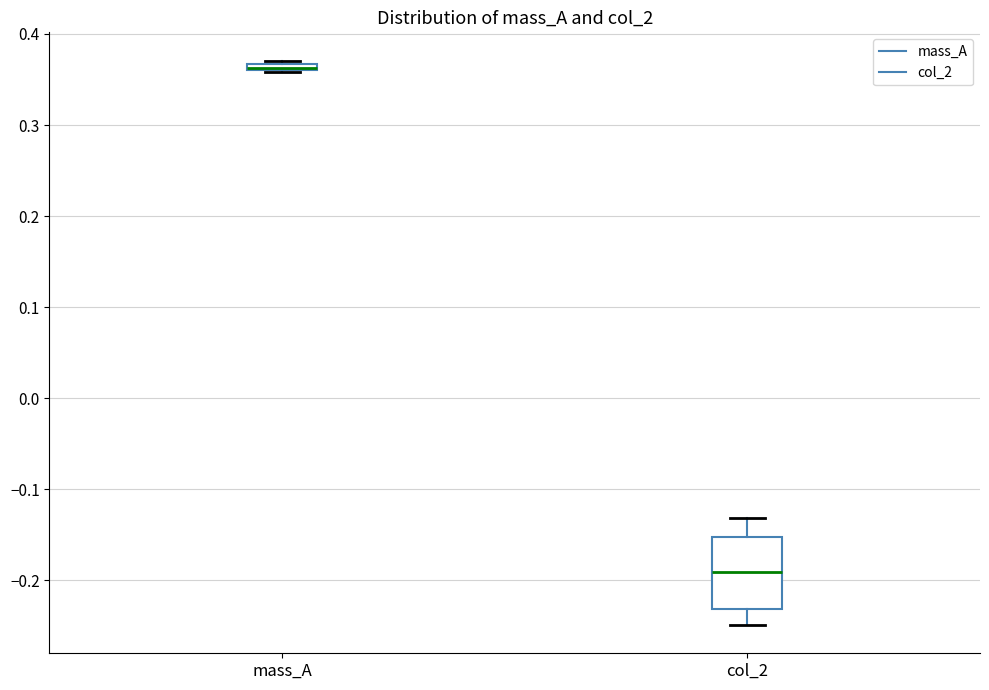

Where is the upper edge of the box for mass_A on the y-axis? The values are not printed on the chart, so give them approximately, as read against the axis.

0.37